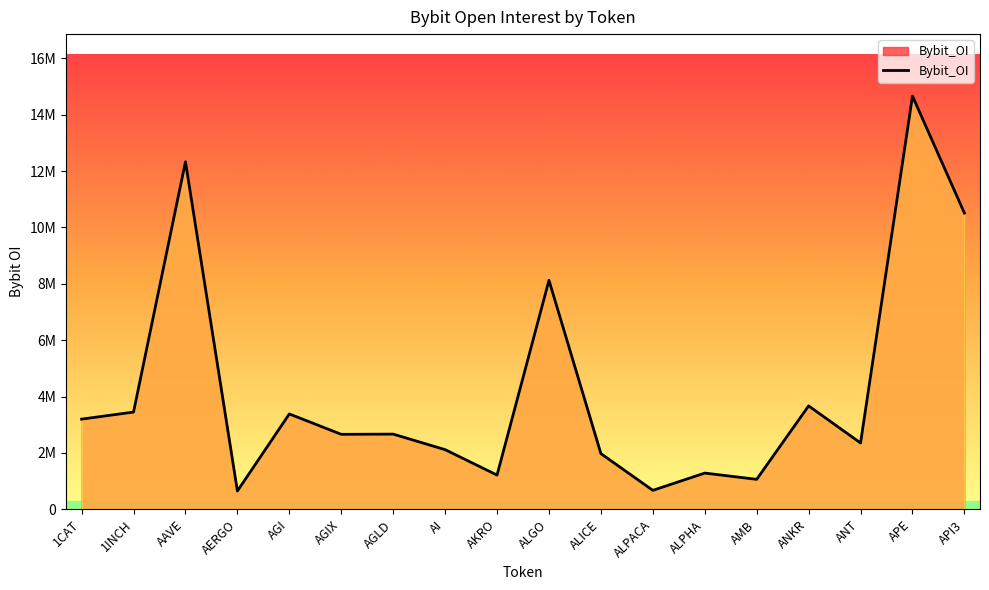

At which category does the data reach its first local peak?

AAVE